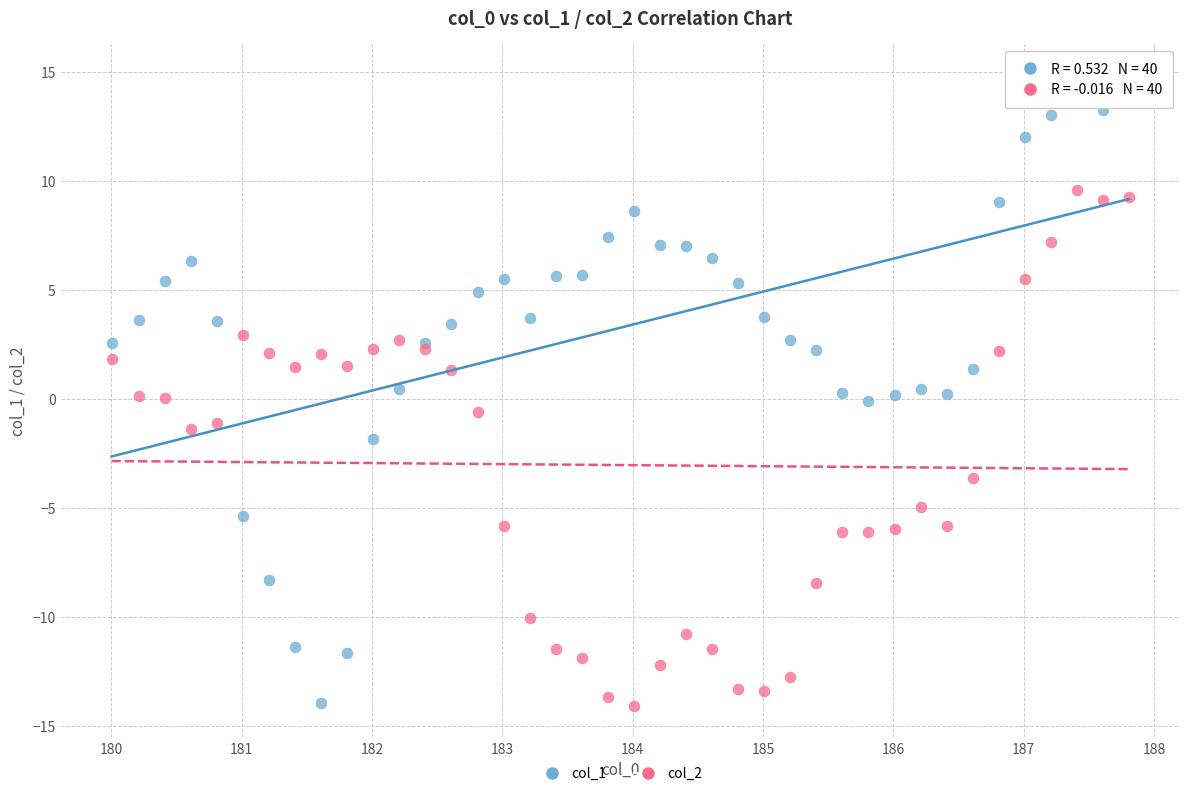

Which series has the largest Y range (max minus min)?

col_1